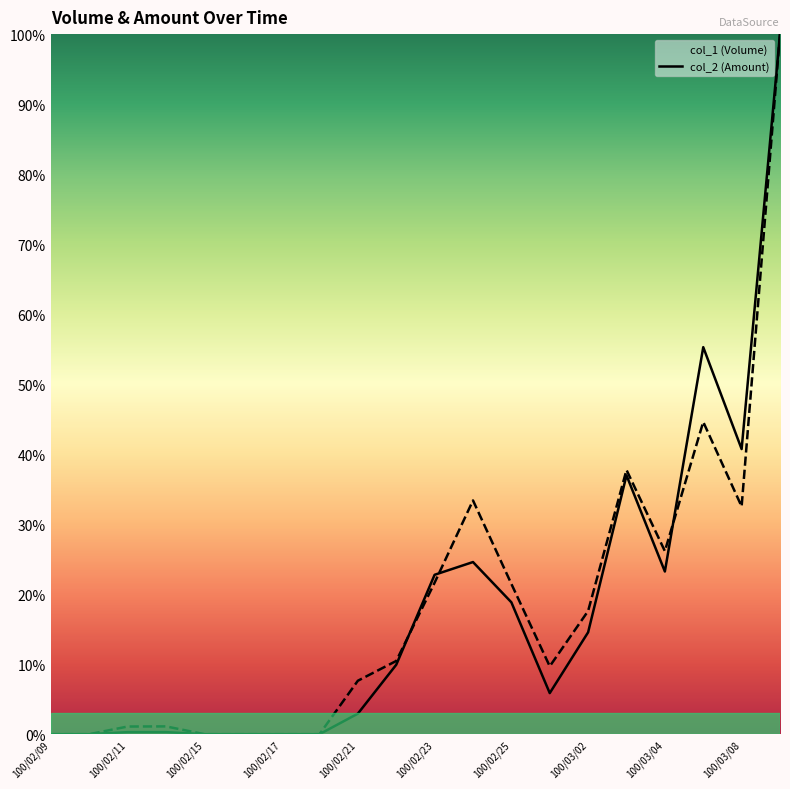

What is the label of the 14th point from the left?

100/03/01